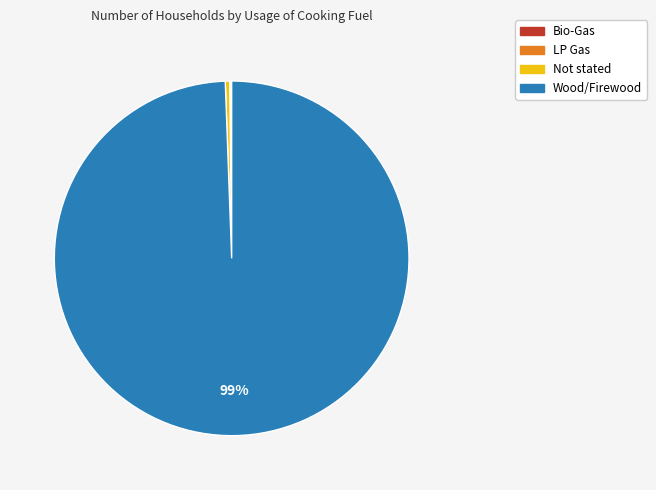

Approximately how many times larger is the value at Wood/Firewood compared to Not stated?

248.6